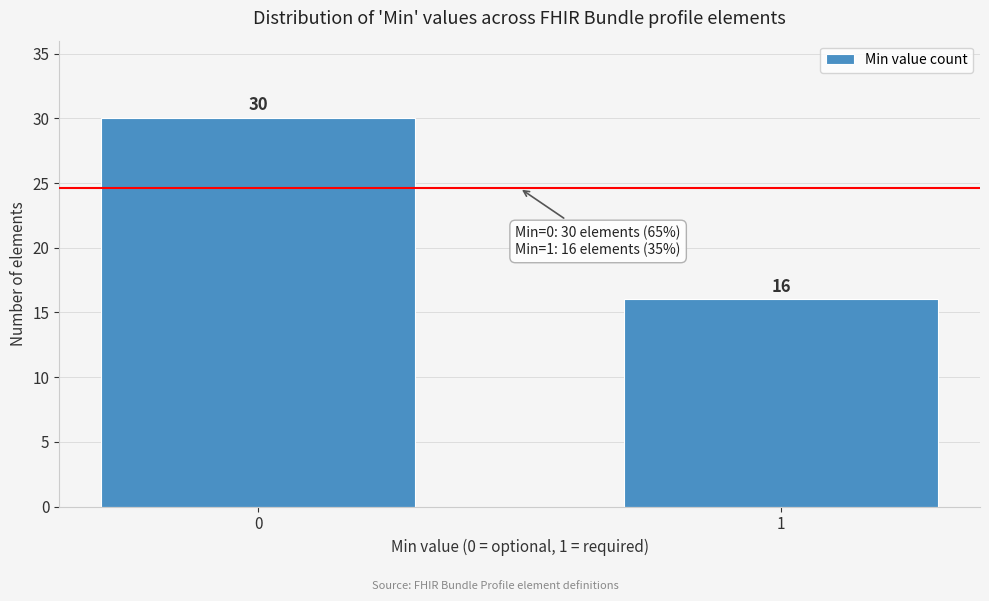

Reading right to left, extract all data points from this chart.

16	30